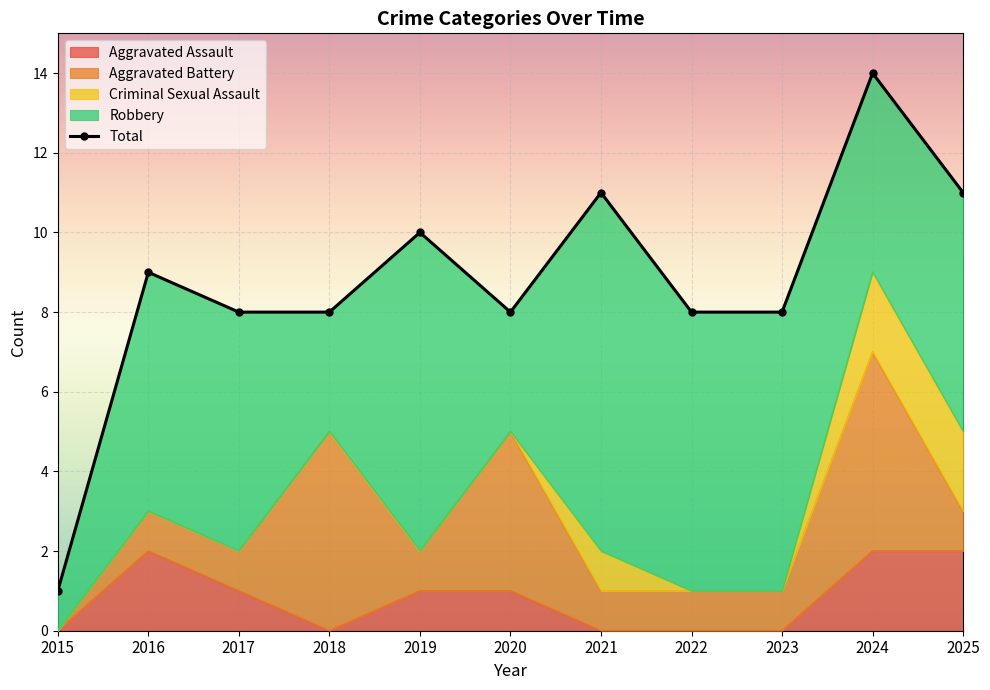

Reading left to right, what are all the values shown in this chart?

2015=1	2016=9	2017=8	2018=8	2019=10	2020=8	2021=11	2022=8	2023=8	2024=14	2025=11